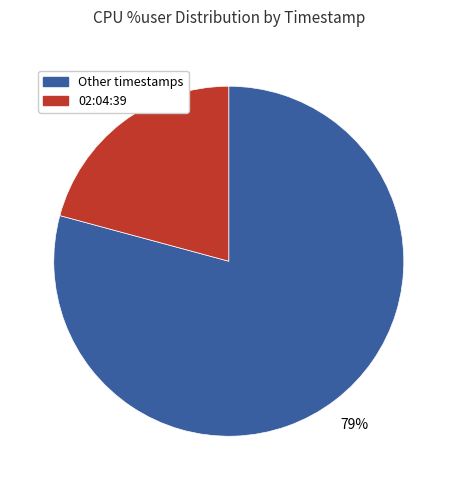

Is the sum of Other timestamps and 02:04:39 greater than half?

Yes